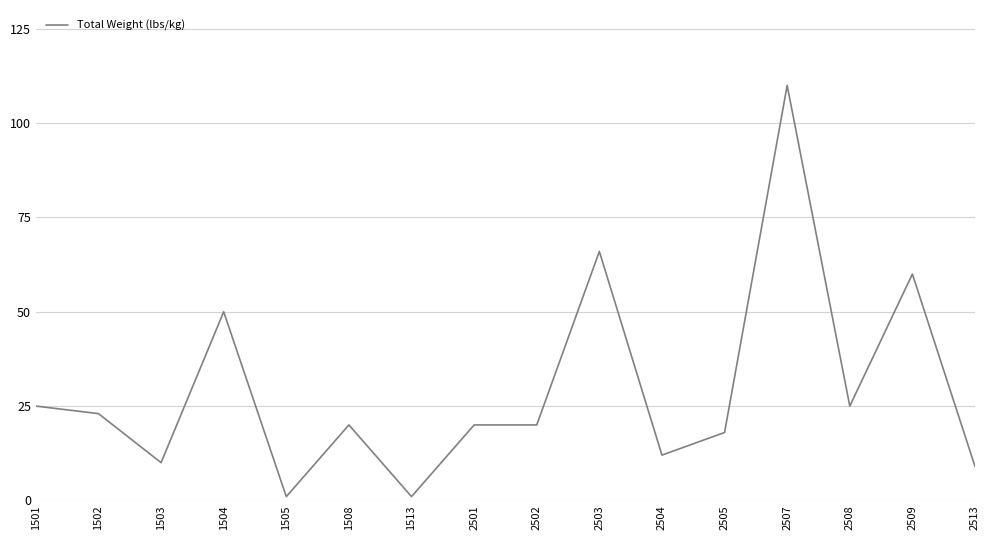

What is the difference between the maximum and minimum values?

109